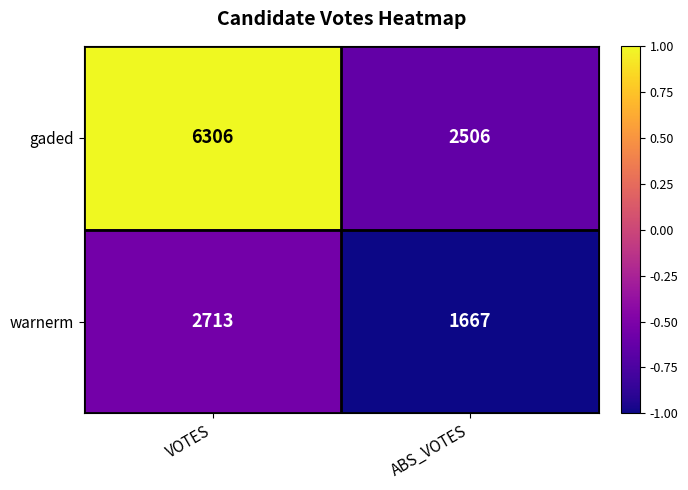

How many values in the gaded series are below 6306?

1